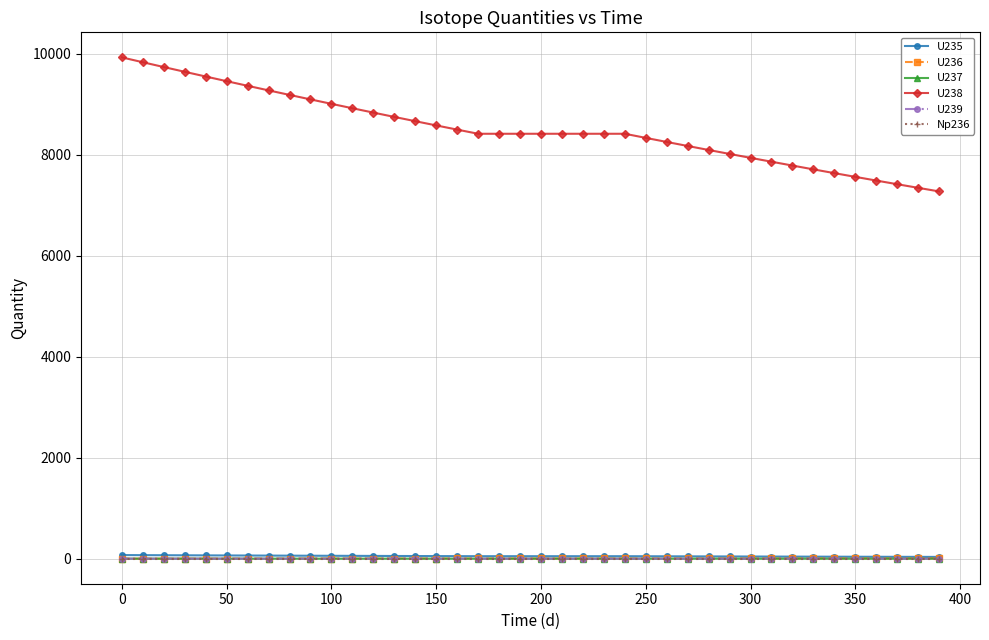

True or false: U239 and U235 cross at least once.

False